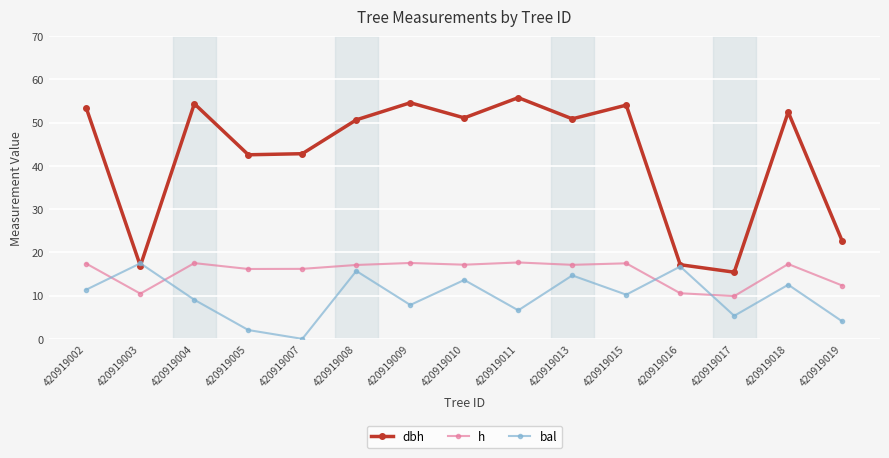

Which series has the largest total across all categories?

dbh